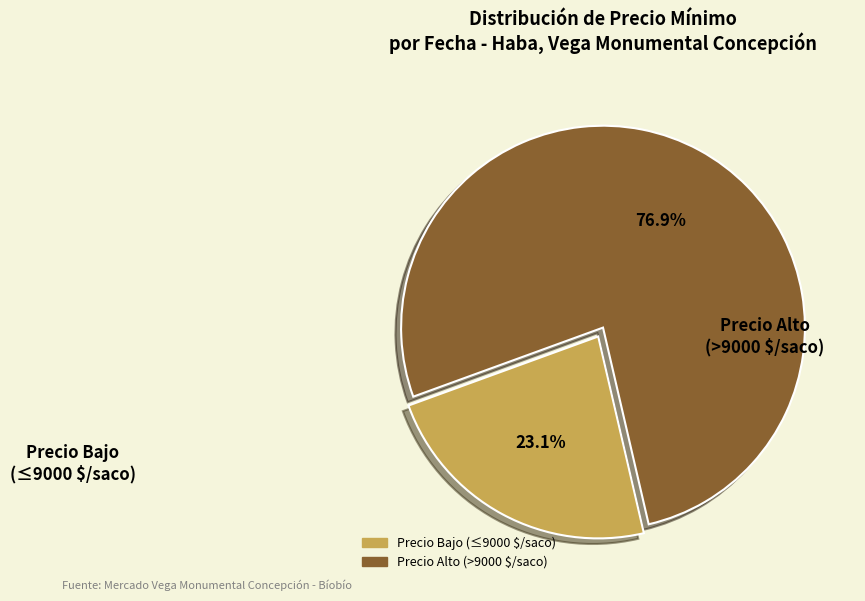

Is there any slice that represents more than half of the pie?

Yes